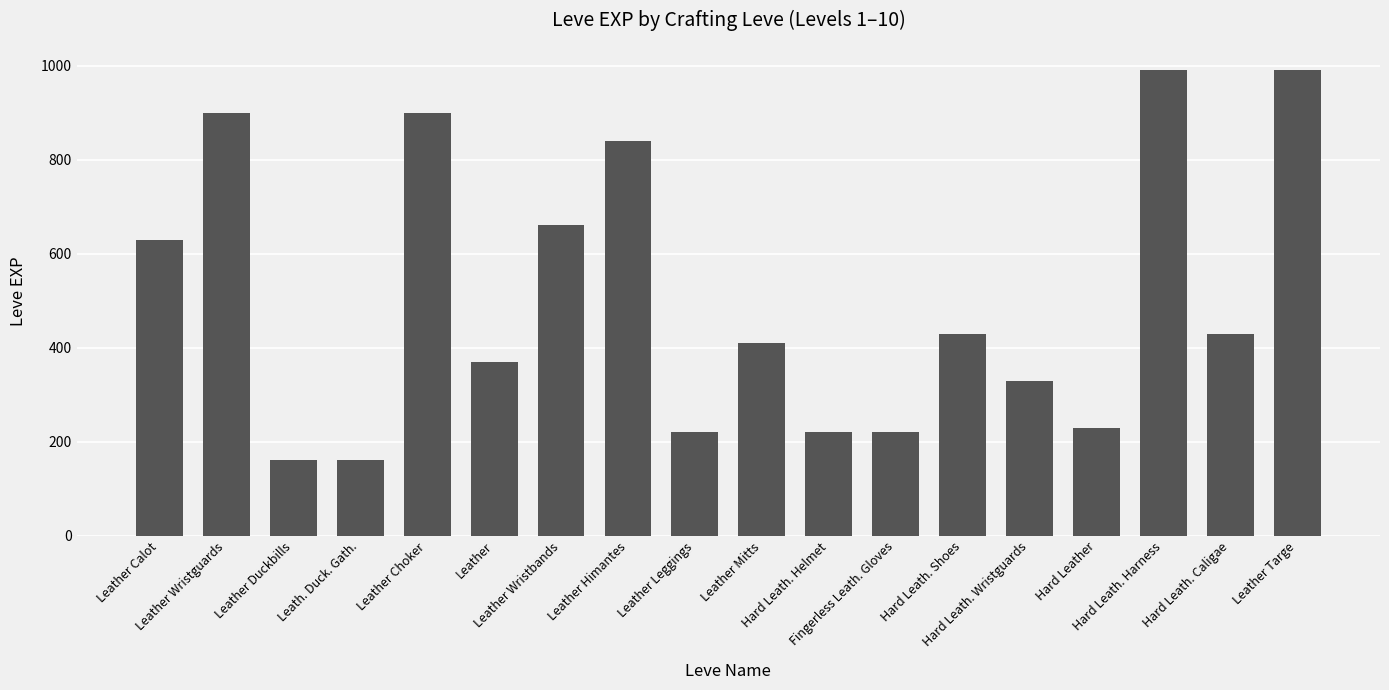

What is the change in value from Leather Wristbands to Hard Leath. Shoes?

-230